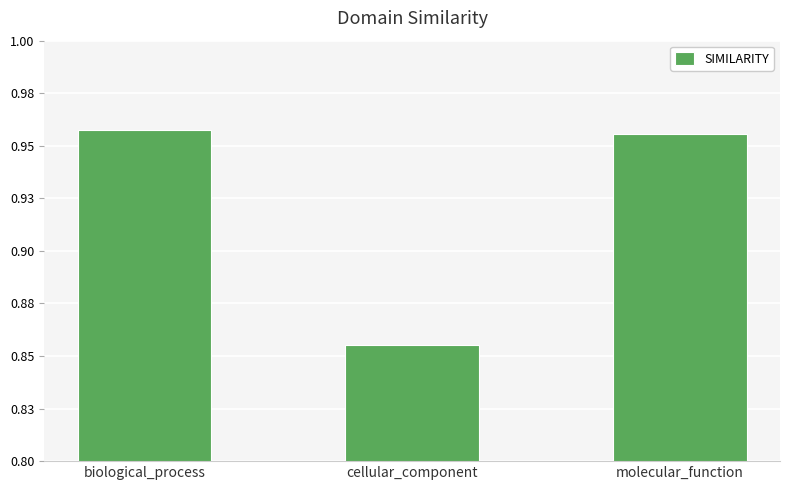

Does the chart contain any negative values?

No